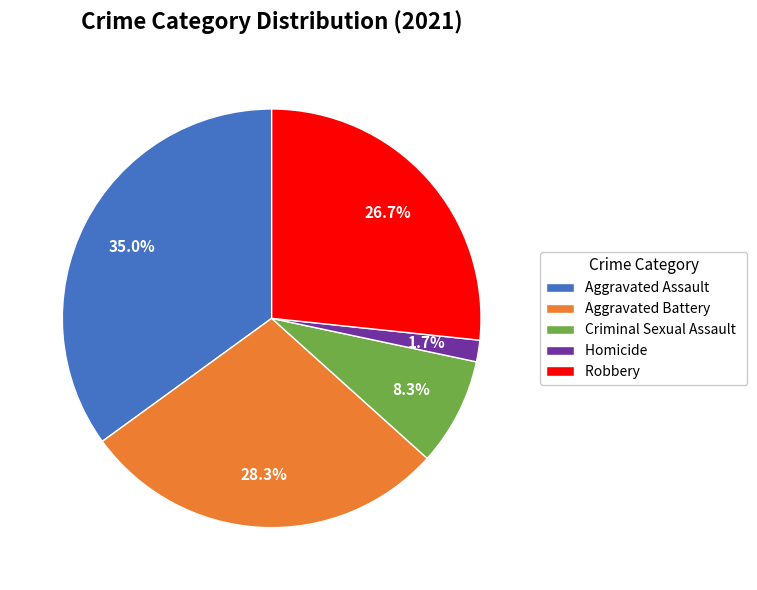

Is there a majority slice in this chart?

No